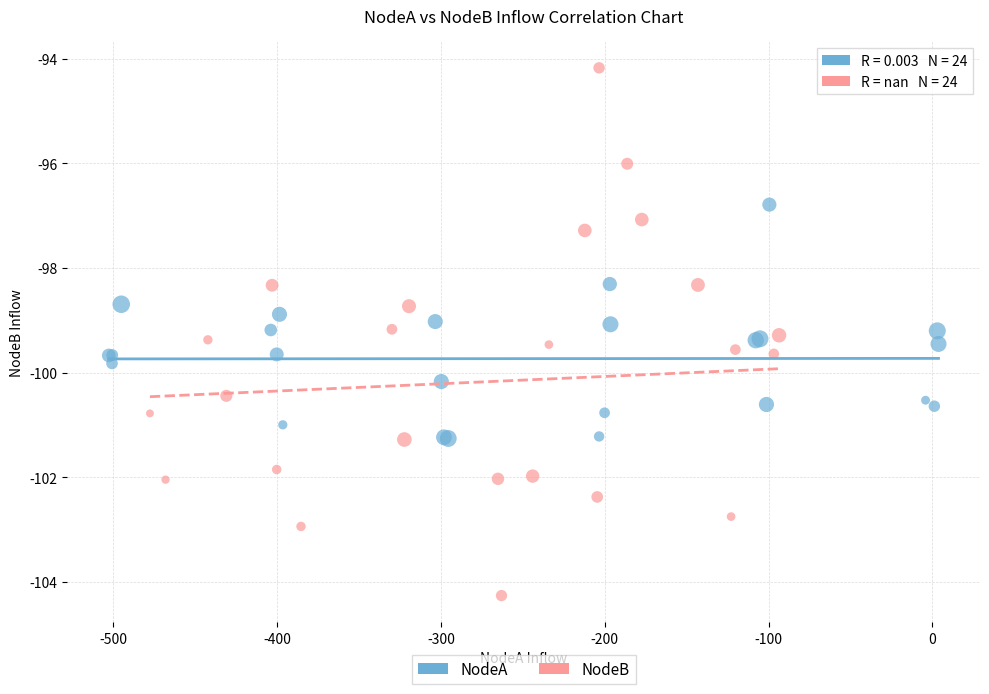

Which series has the largest Y range (max minus min)?

NodeB